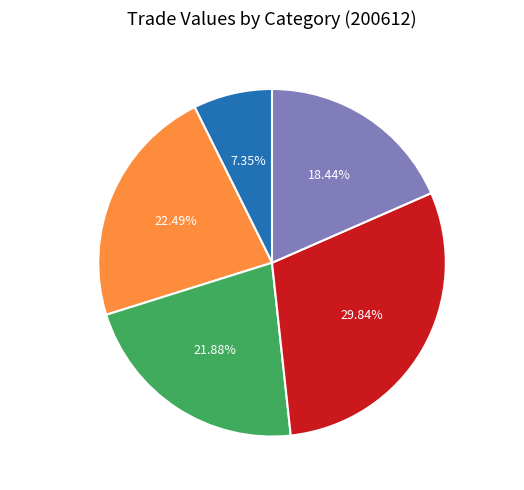

What is the total percentage of Re-exports and Imports?

40.9%